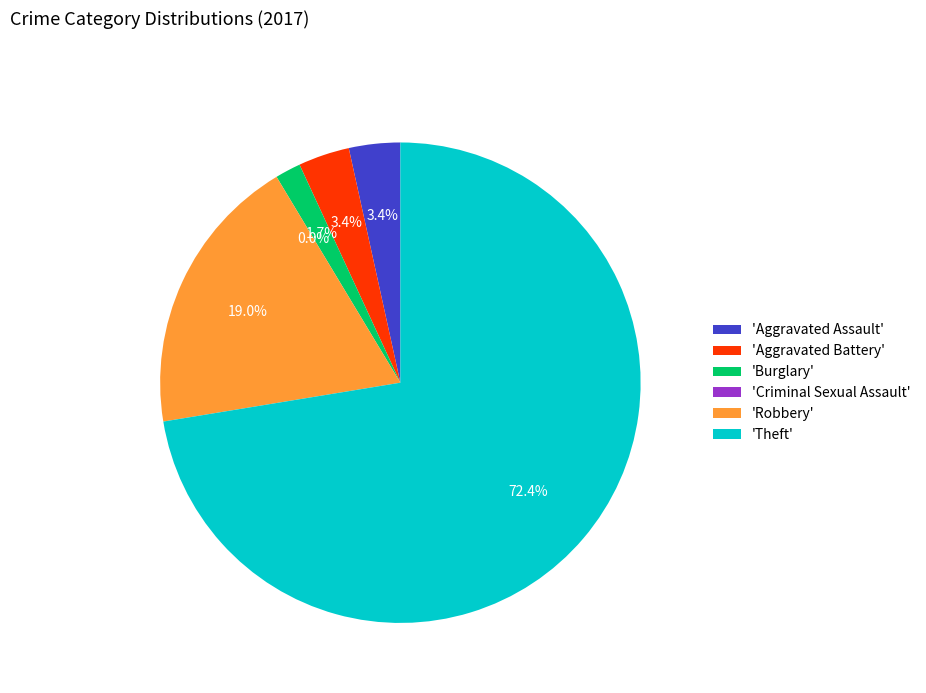

Rank the categories by value from highest to lowest.

Theft, Robbery, Aggravated Assault, Aggravated Battery, Burglary, Criminal Sexual Assault